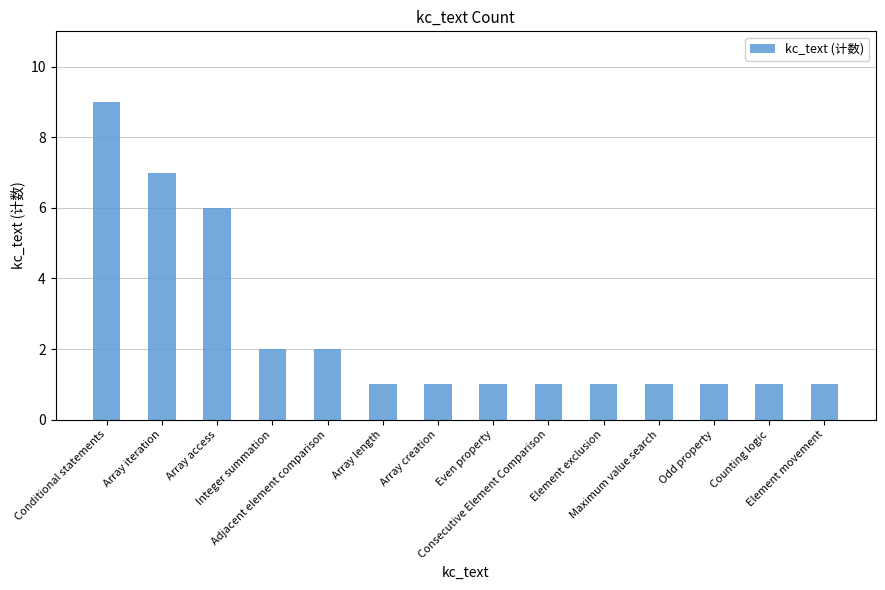

What is the smallest value displayed?

1